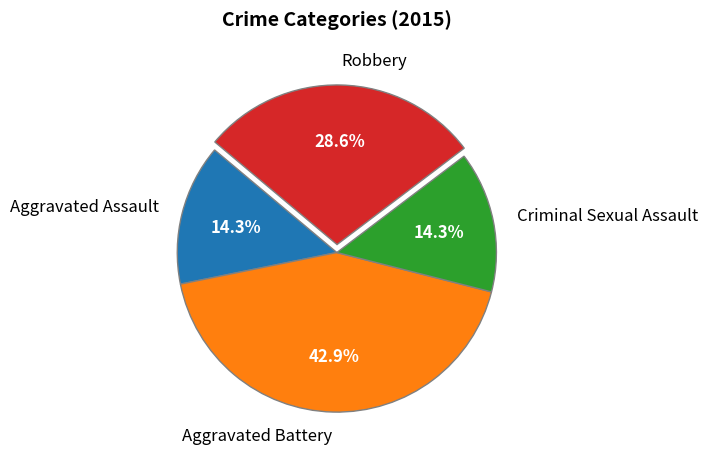

What is the largest slice in the pie chart?

Aggravated Battery